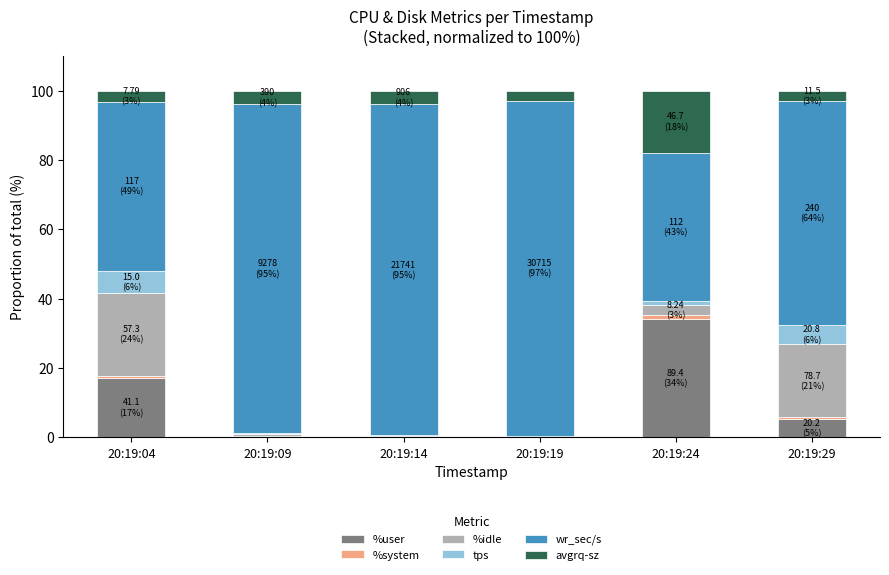

At which label does %user reach its peak?

20:19:24